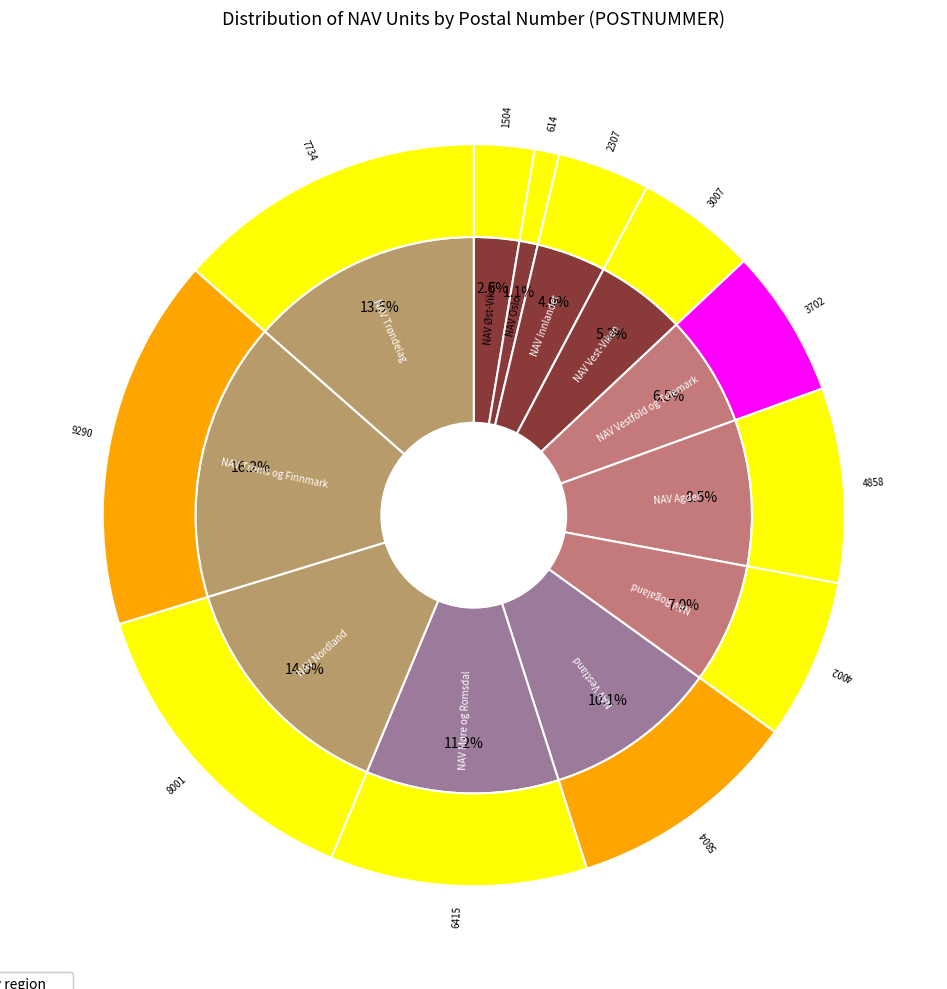

Is there any slice that represents more than half of the pie?

No